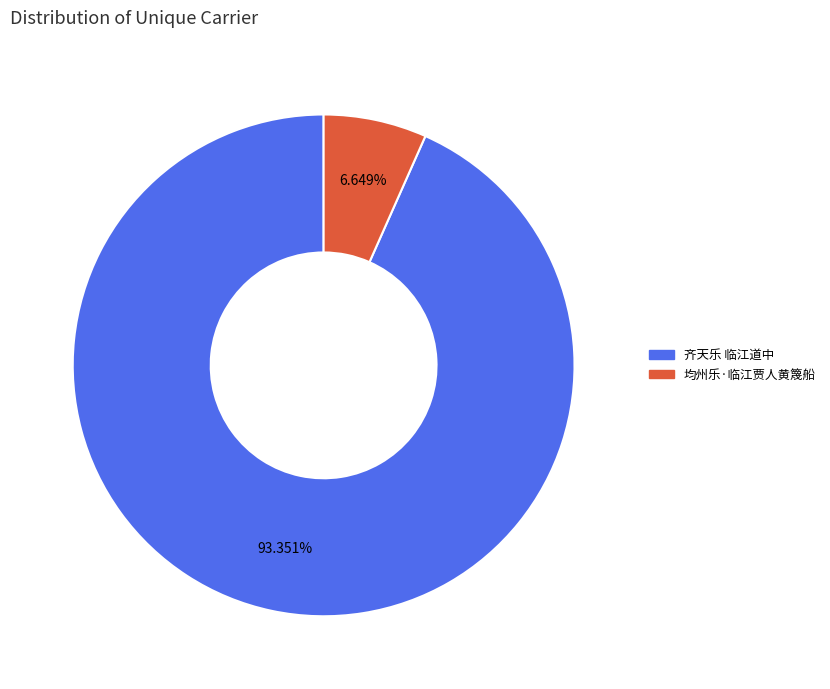

To the nearest percent, what is the difference between the largest and smallest slice percentages?

87%